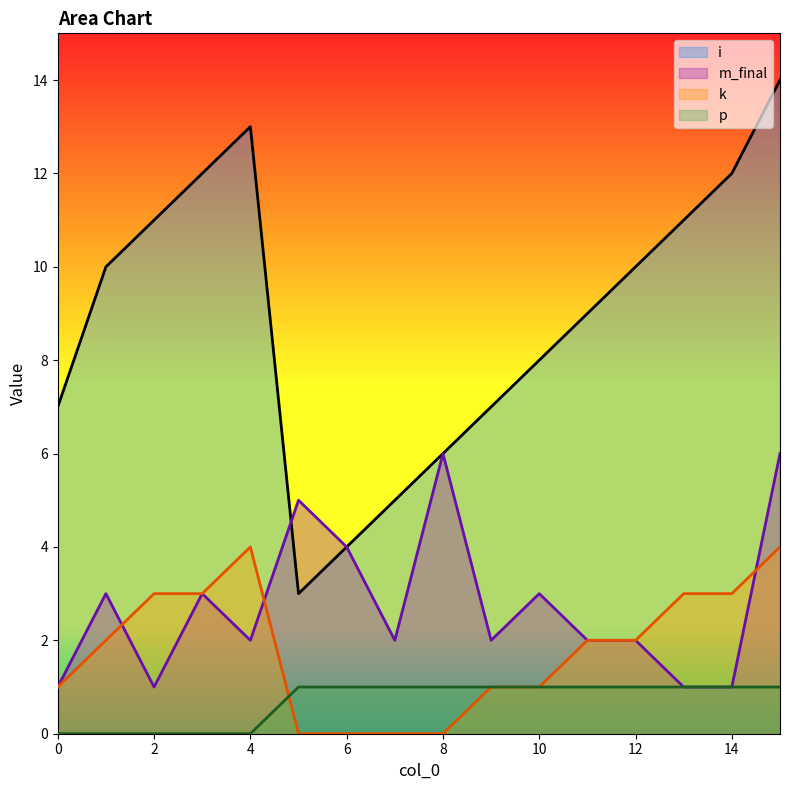

What is the minimum value for m_final?

1